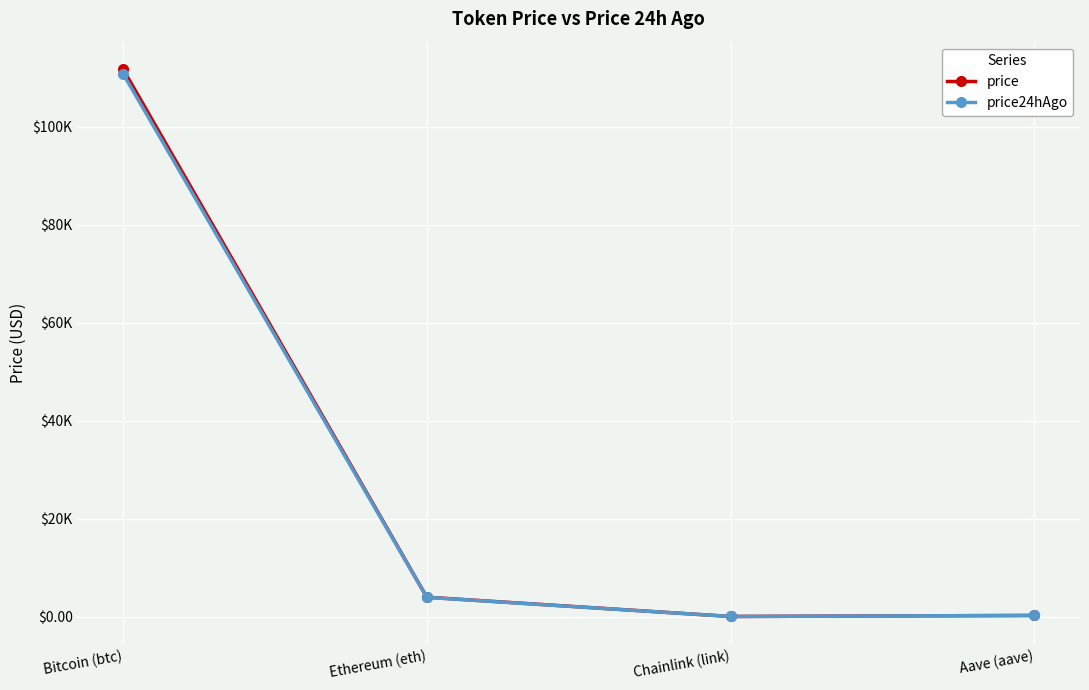

Reading right to left, extract all data points from this chart.

price: Aave (aave)=225.9	Chainlink (link)=17.9	Ethereum (eth)=3952.5	Bitcoin (btc)=111806.0
price24hAgo: Aave (aave)=227.6	Chainlink (link)=17.9	Ethereum (eth)=3920.5	Bitcoin (btc)=110894.0